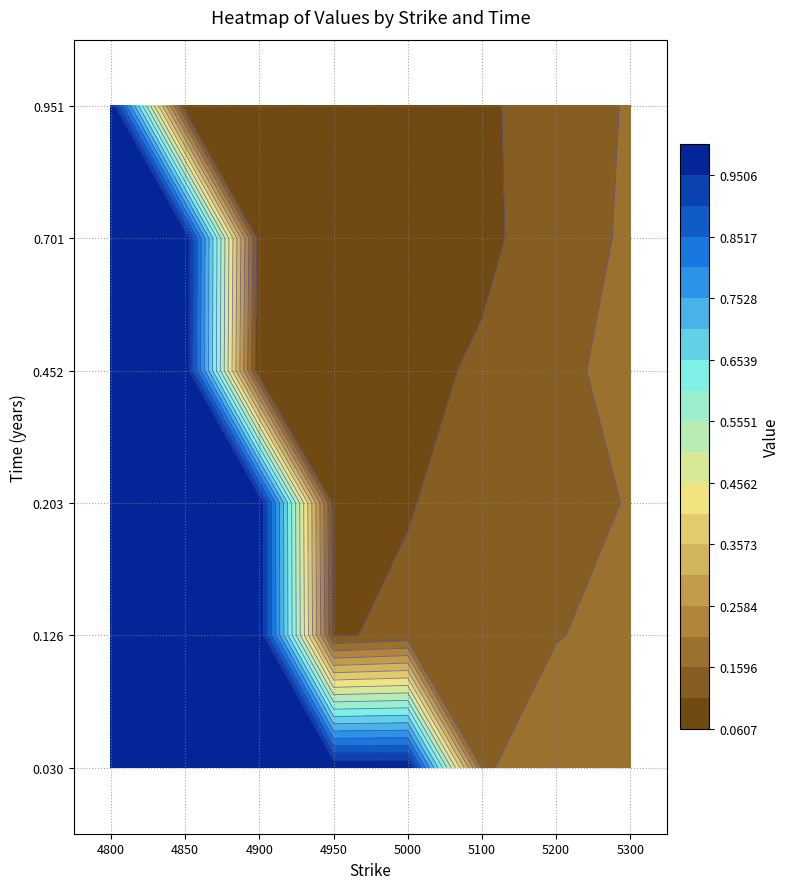

Reading left to right, what are all the values shown in this chart?

0.03013698630136986: 1.0	1.0	1.0	1.0	1.0	0.2	0.2	0.2
0.126027397260274: 1.0	1.0	1.0	0.1	0.1	0.1	0.2	0.2
0.2027397260273973: 1.0	1.0	1.0	0.1	0.1	0.1	0.2	0.2
0.4520547945205479: 1.0	1.0	0.1	0.1	0.1	0.1	0.1	0.2
0.7013698630136986: 1.0	1.0	0.1	0.1	0.1	0.1	0.1	0.2
0.9506849315068493: 1.0	0.1	0.1	0.1	0.1	0.1	0.1	0.2